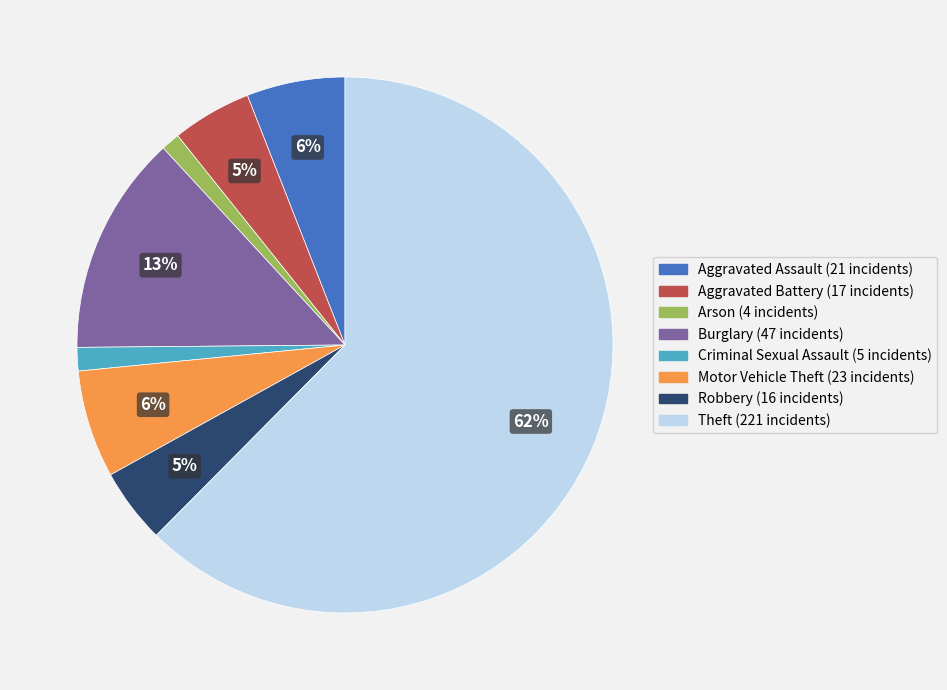

What is the majority slice?

Theft